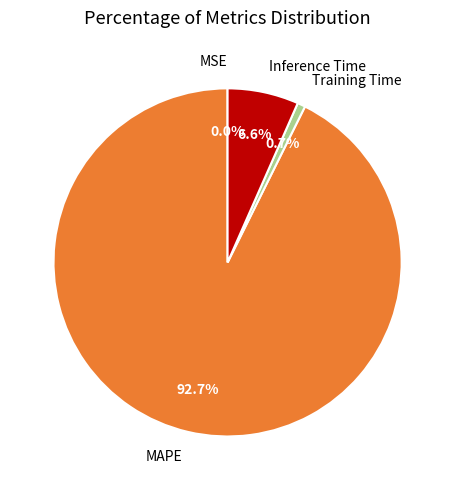

What portion of the pie excludes Training Time?

99.3%